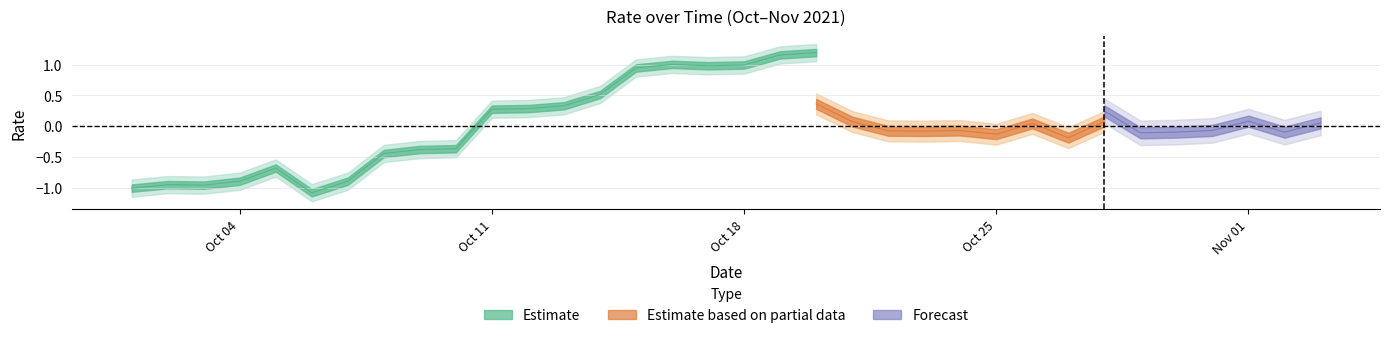

What is the change in value from 2021-10-28 to 2021-10-30?

-0.3